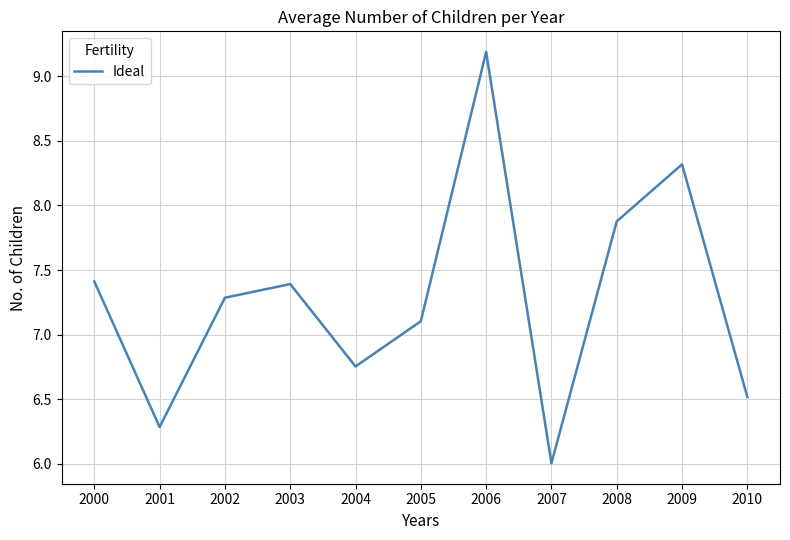

True or false: there are more than 1 points higher than both neighbors.

True